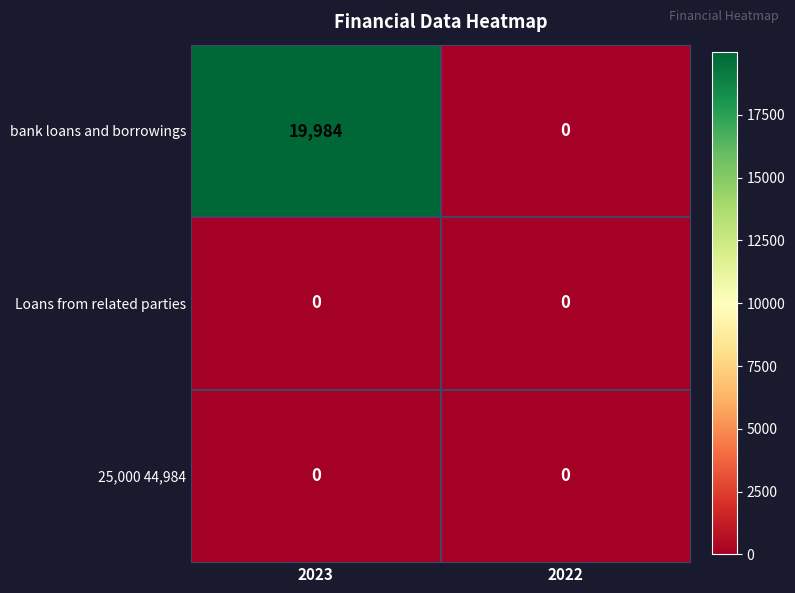

What is the total value across all series at 2023?

19984